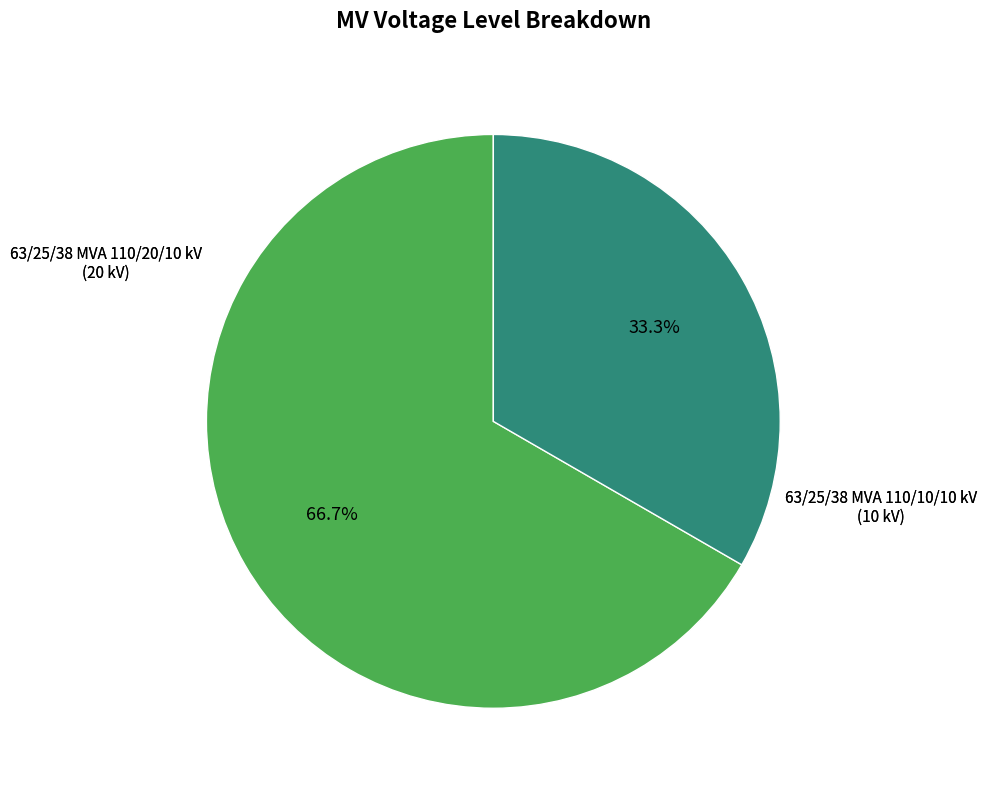

Is there a majority slice in this chart?

Yes